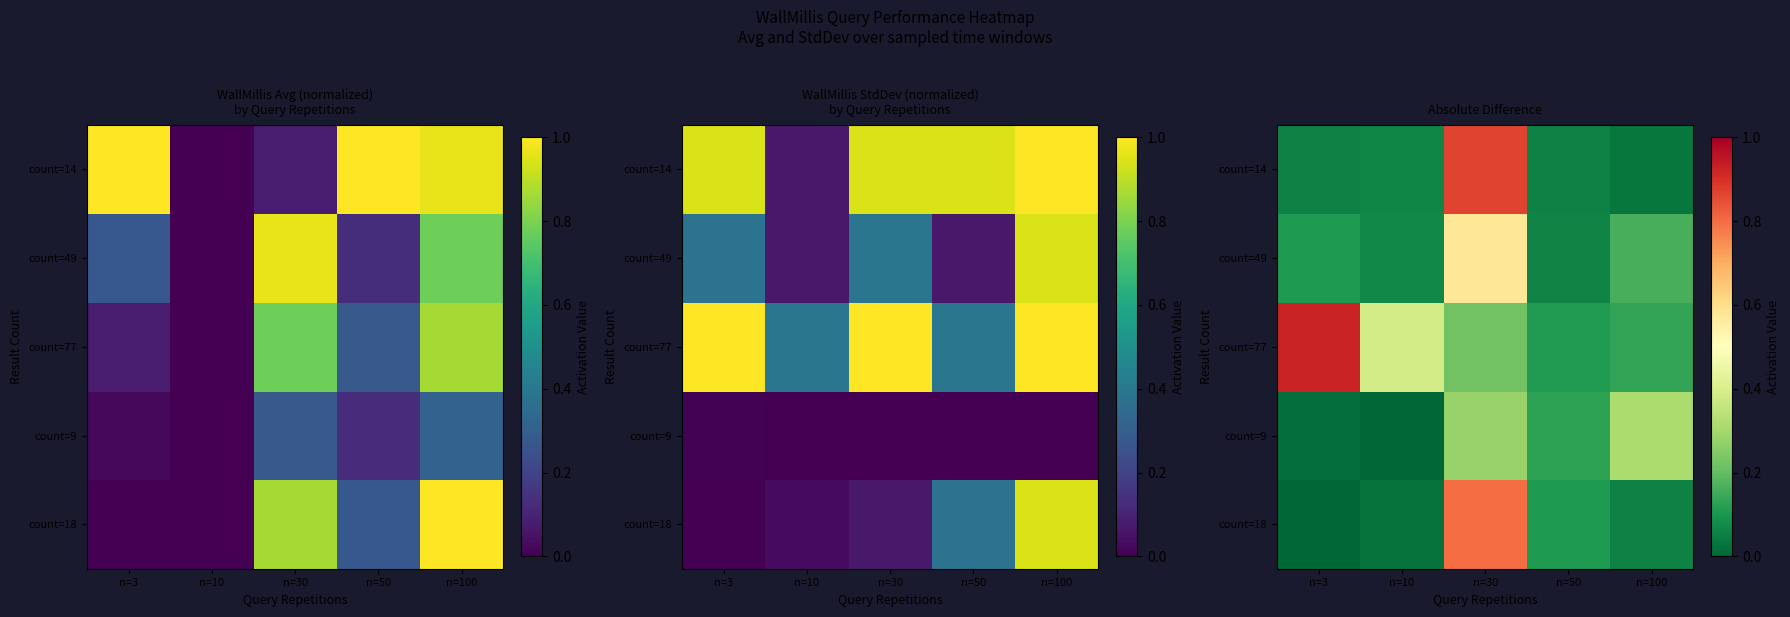

At how many categories does at least one series exceed 0?

5